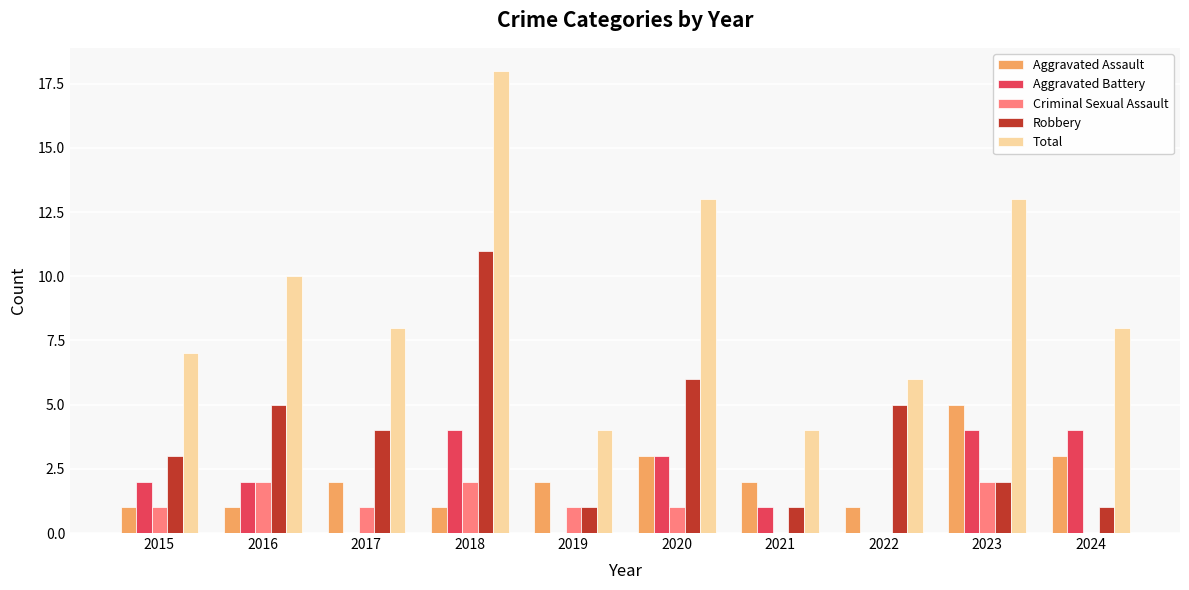

What is the difference between the Total values at 2019 and 2020?

9